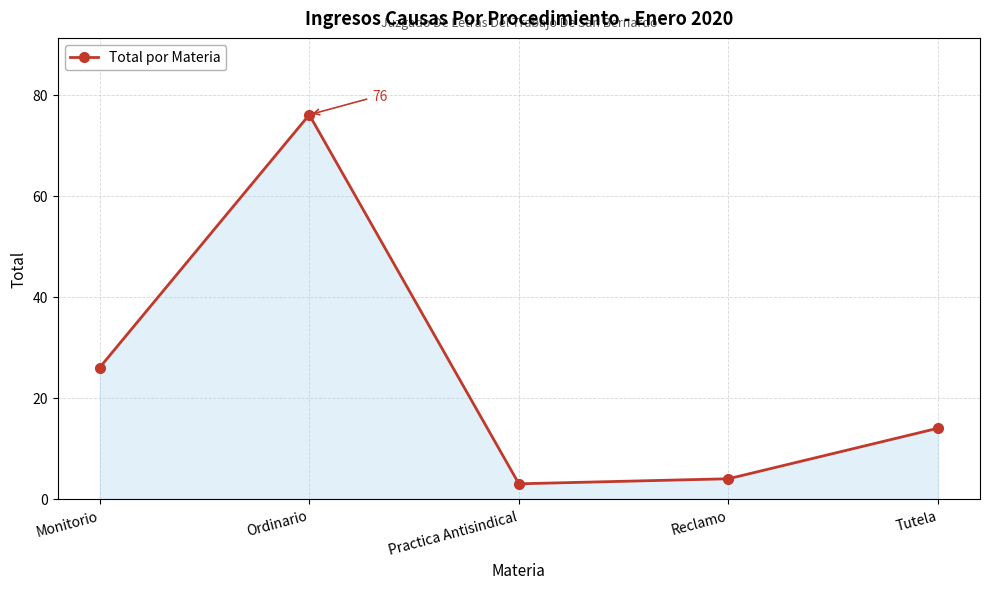

What is the difference between the values at Ordinario and Reclamo?

72